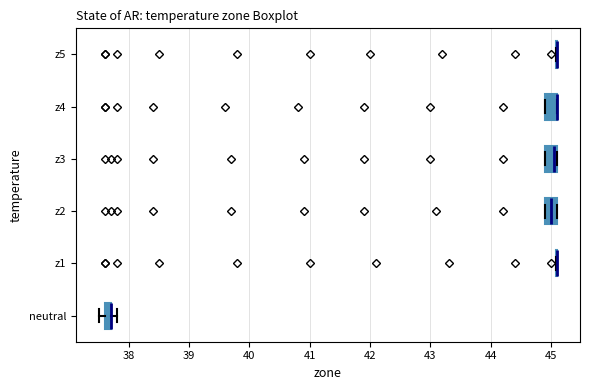

Where is the right edge of the box for neutral on the x-axis? The values are not printed on the chart, so give them approximately, as read against the axis.

37.7